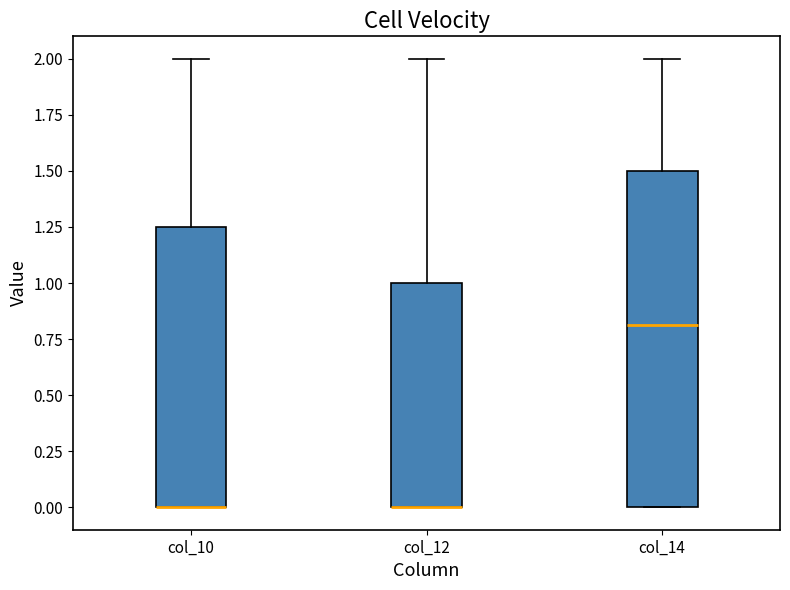

Where is the upper edge of the box for col_14 on the y-axis? The values are not printed on the chart, so give them approximately, as read against the axis.

1.50